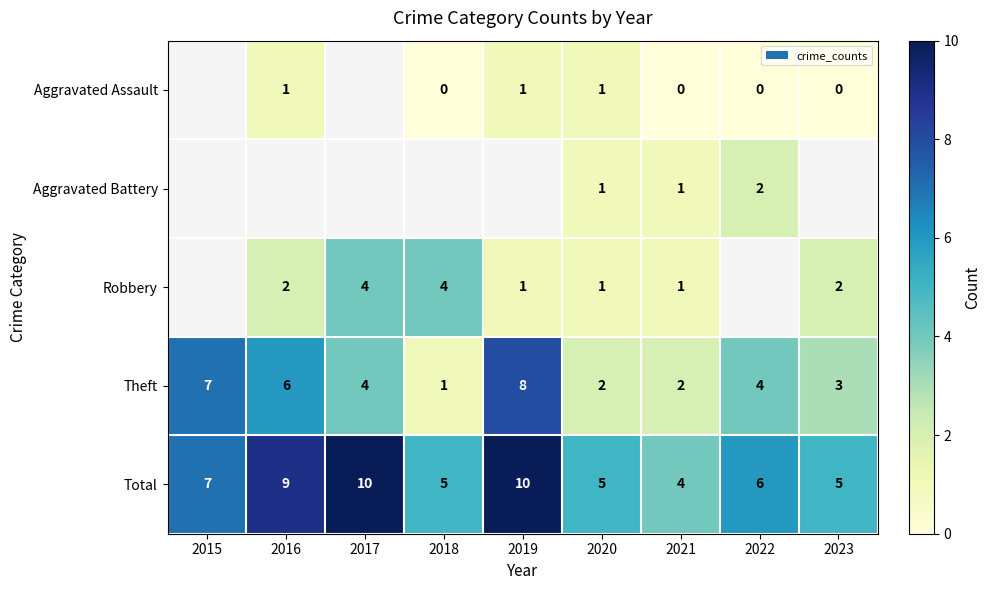

Where is Total nearest to the value 7?

2015